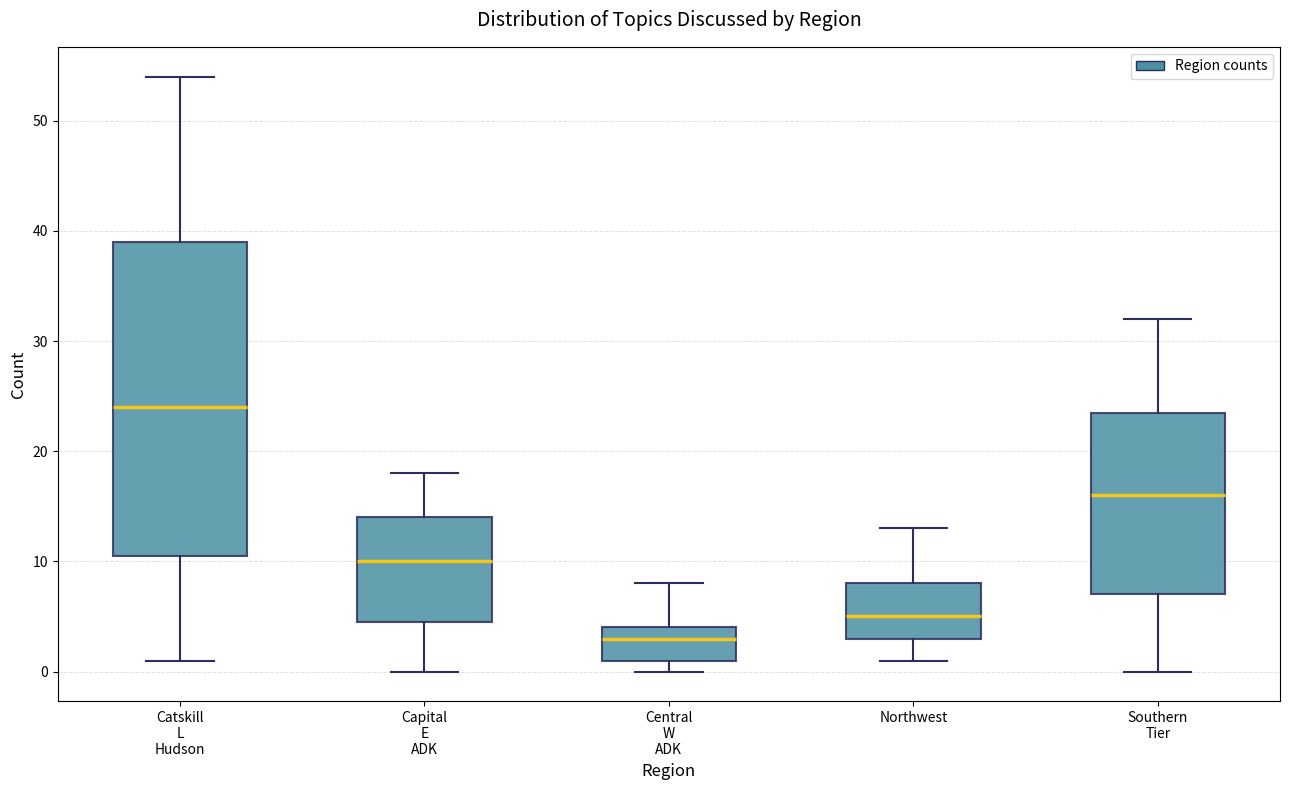

Which box has the lowest median line?

Central W ADK